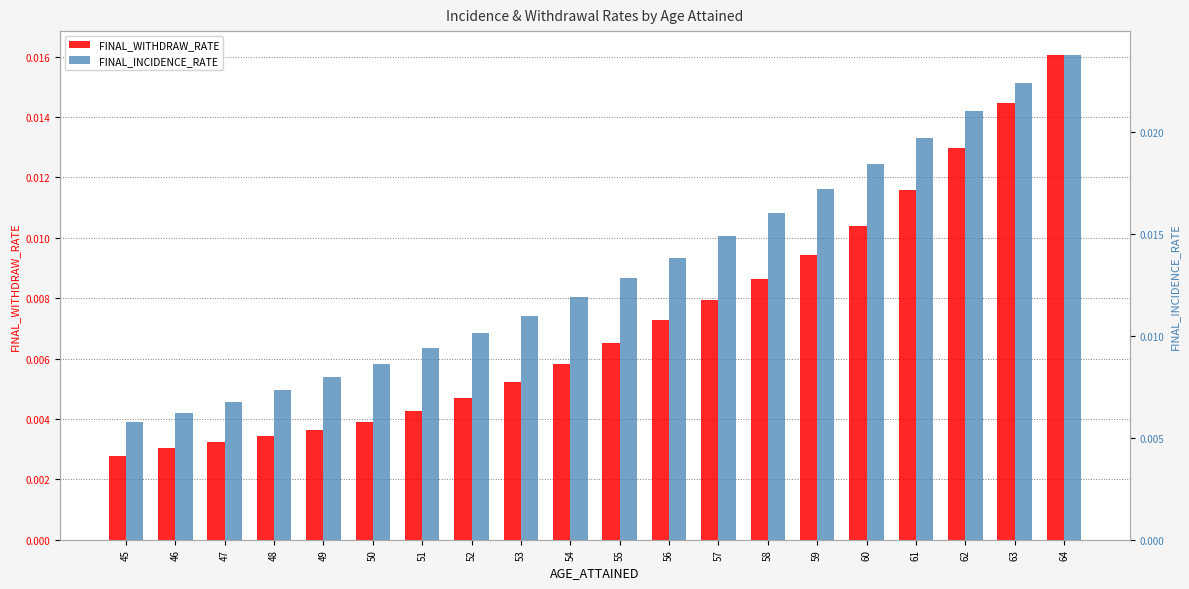

Is it true that FINAL_INCIDENCE_RATE equals 0.0 at 59?

True